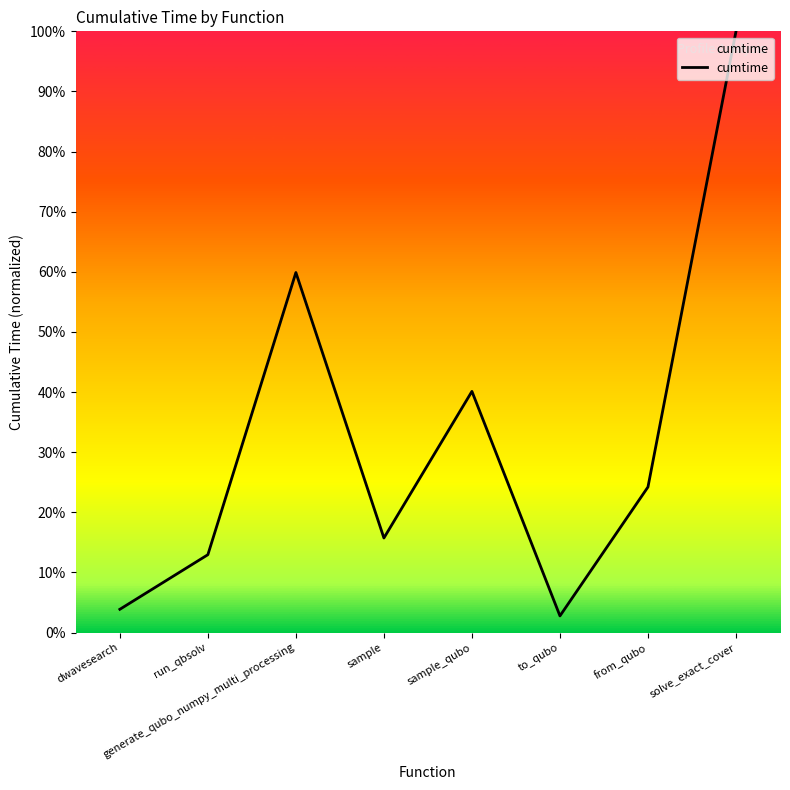

How many categories are shown in the chart?

8